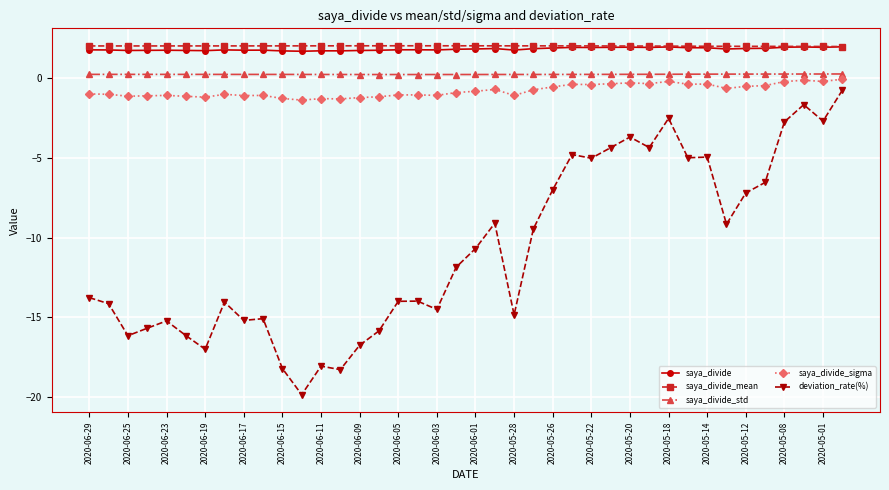

What is the sum of all saya_divide values?

73.6